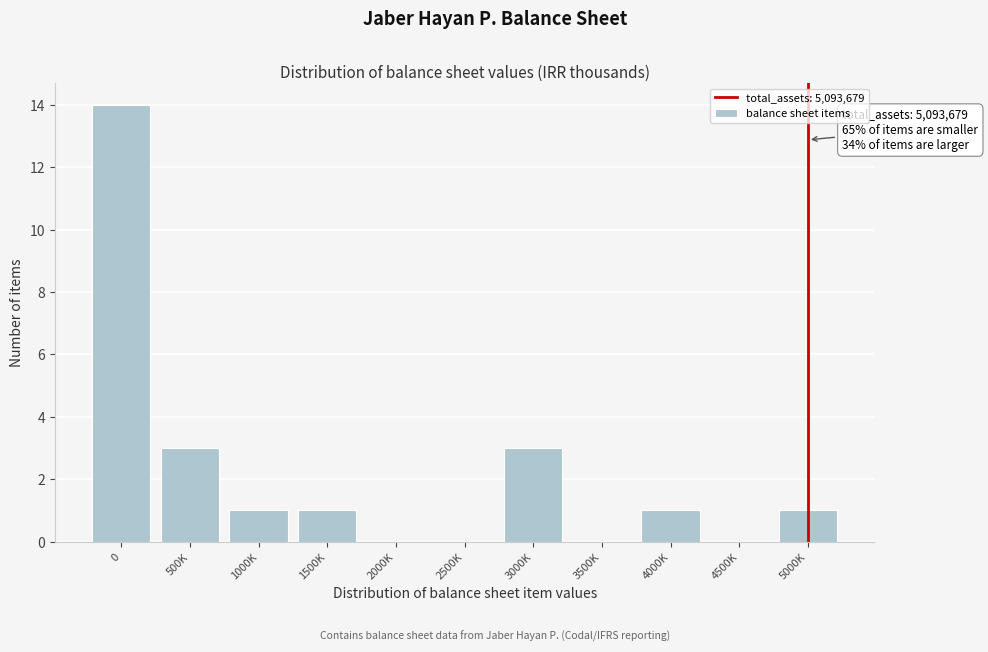

Reading left to right, transcribe all the data shown in this chart.

0=14	500K=3	1000K=1	1500K=1	2000K=0	2500K=0	3000K=3	3500K=0	4000K=1	4500K=0	5000K=1